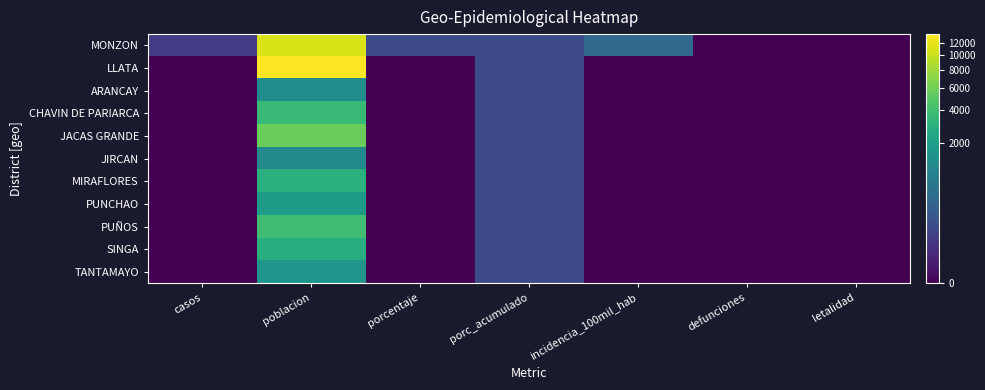

Which has a higher value, incidencia_100mil_hab or porc_acumulado?

incidencia_100mil_hab